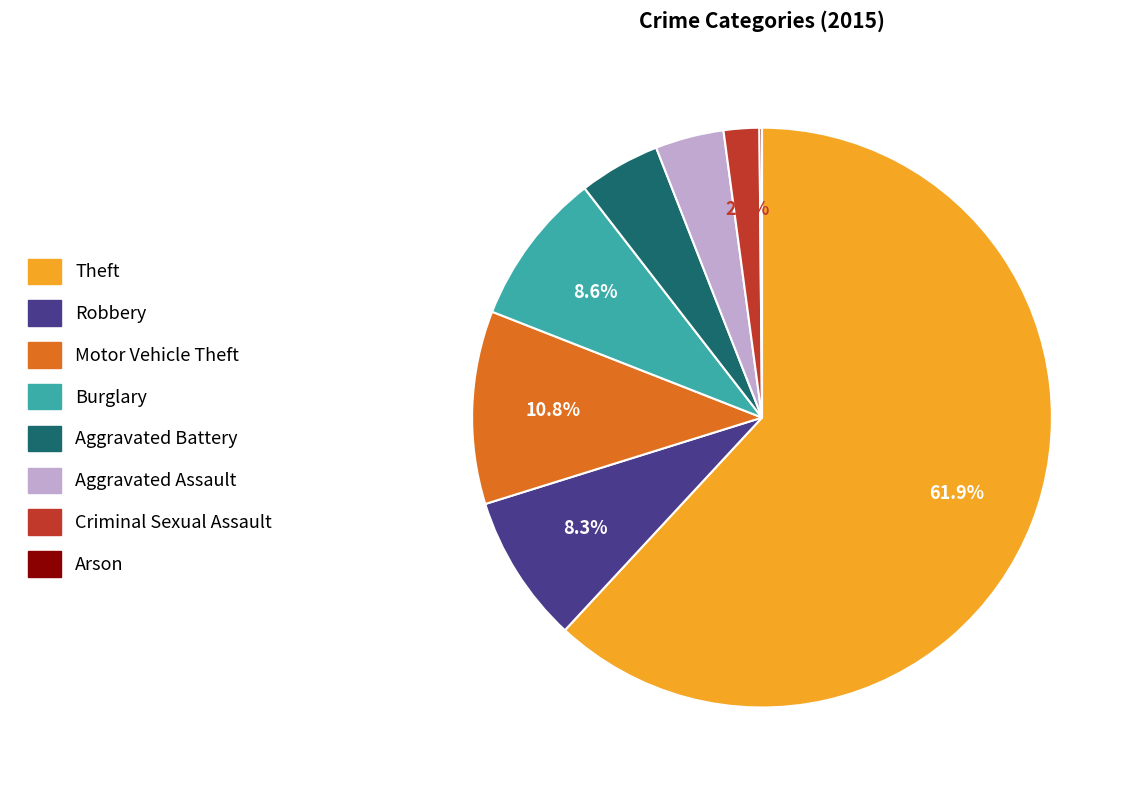

True or false: Robbery accounts for 8% of the total.

True